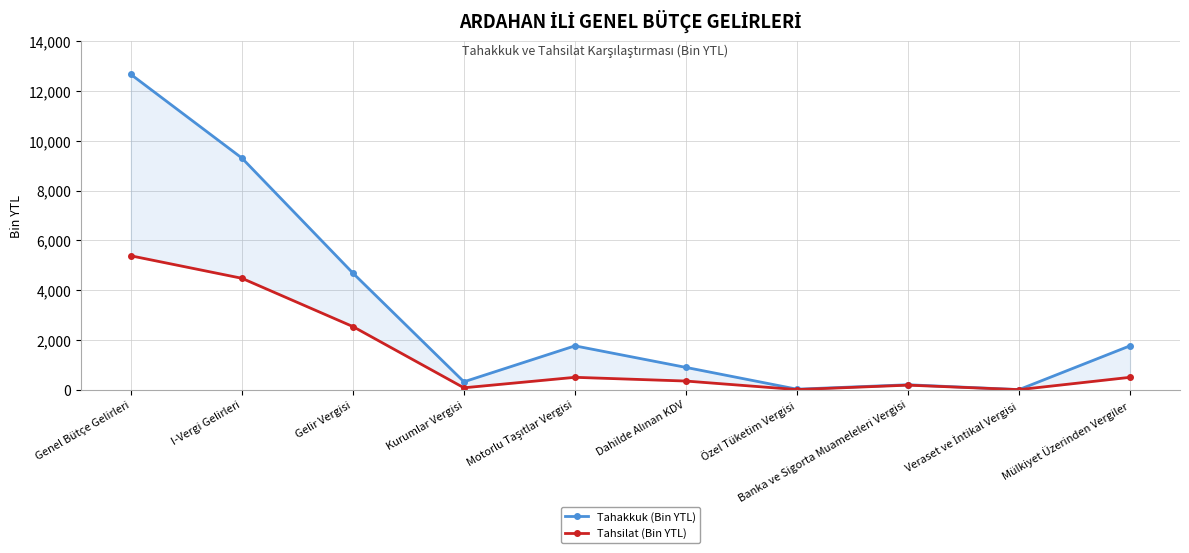

At how many categories does at least one series exceed 6190?

2